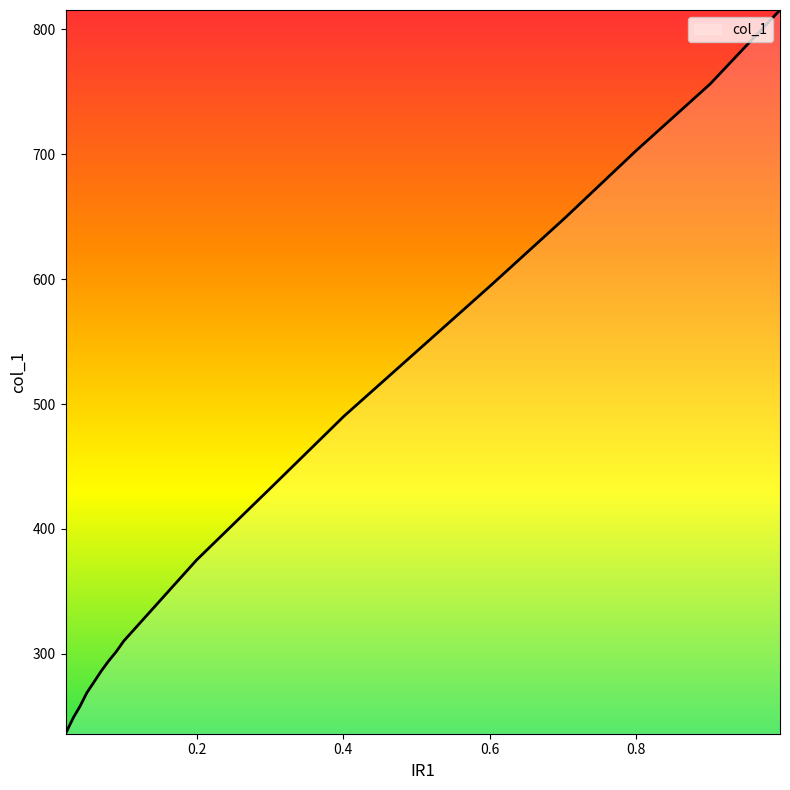

Is this an area chart (filled region under the line)?

No